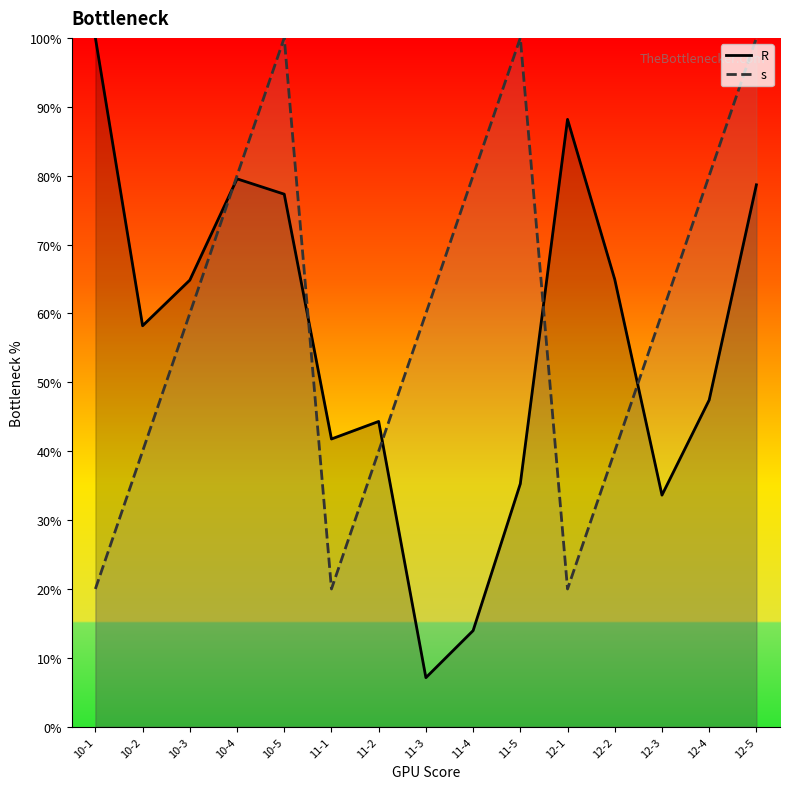

True or false: s has more than 1 points higher than both neighbors.

True